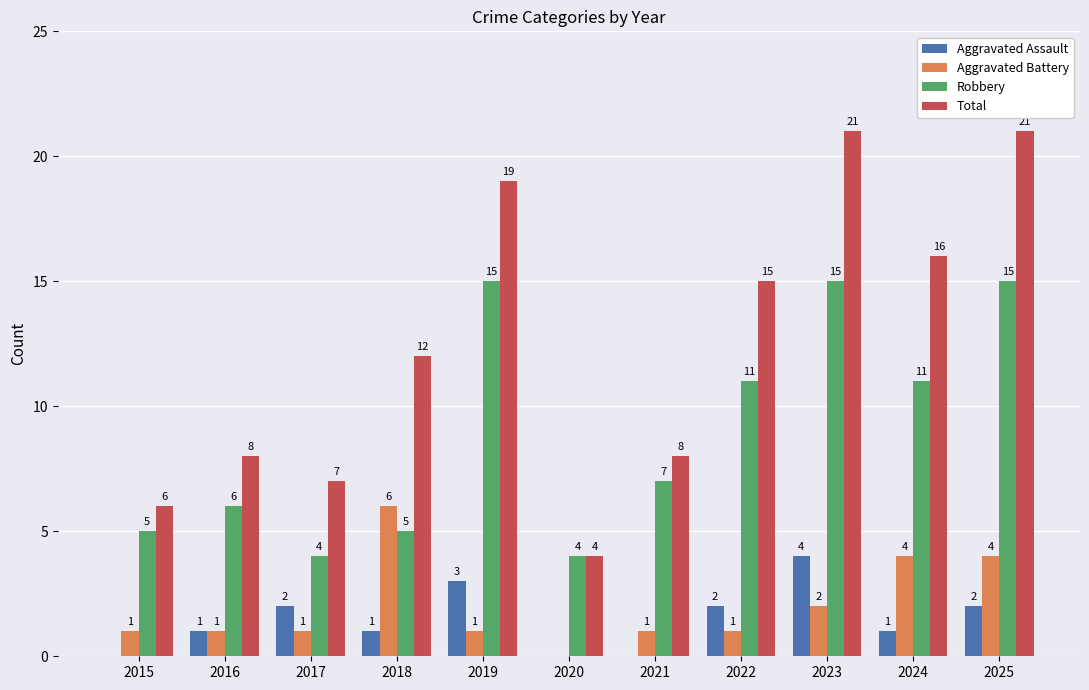

True or false: Total has a value of 6 at 2020.

False